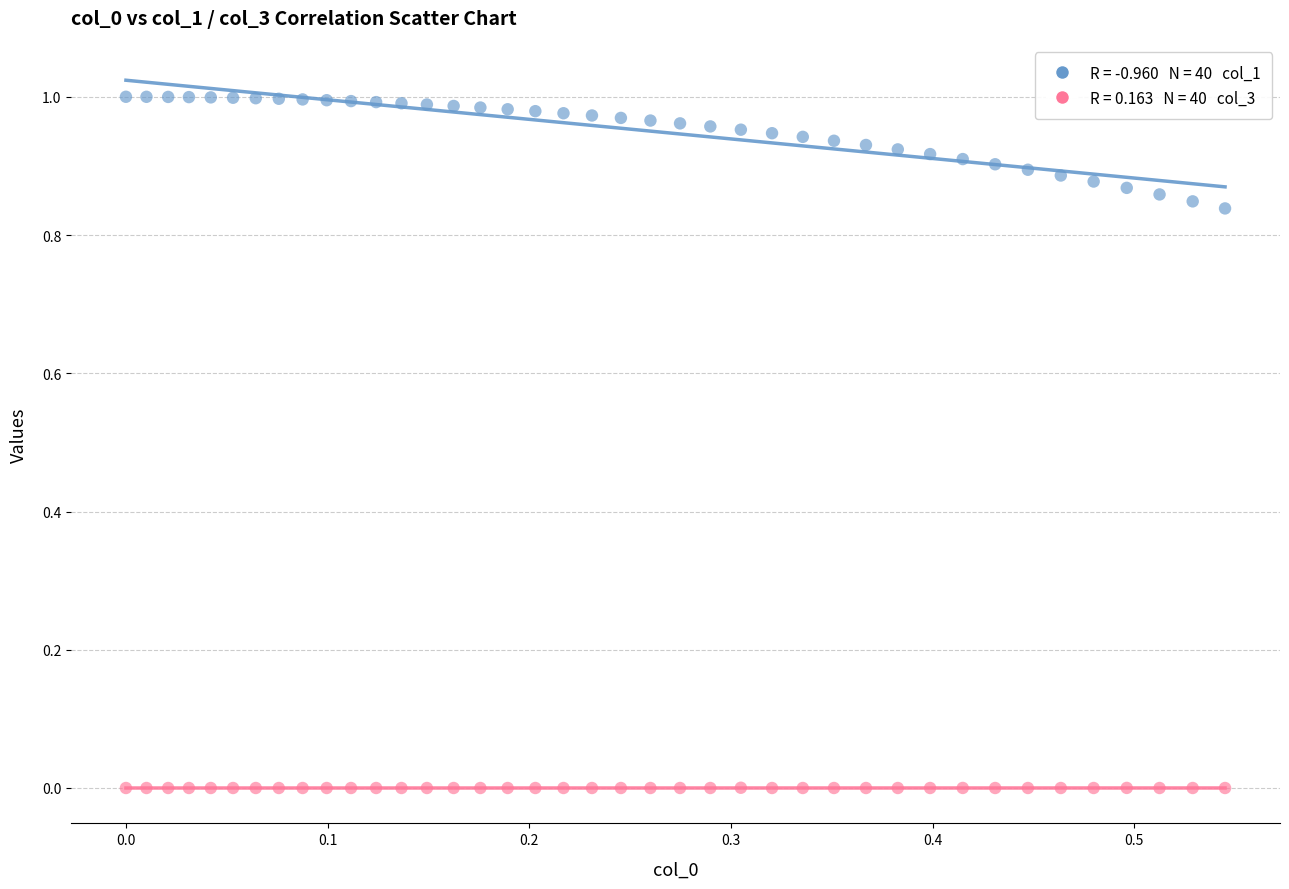

Across all data points, what is the range of X values (max minus min)?

0.5